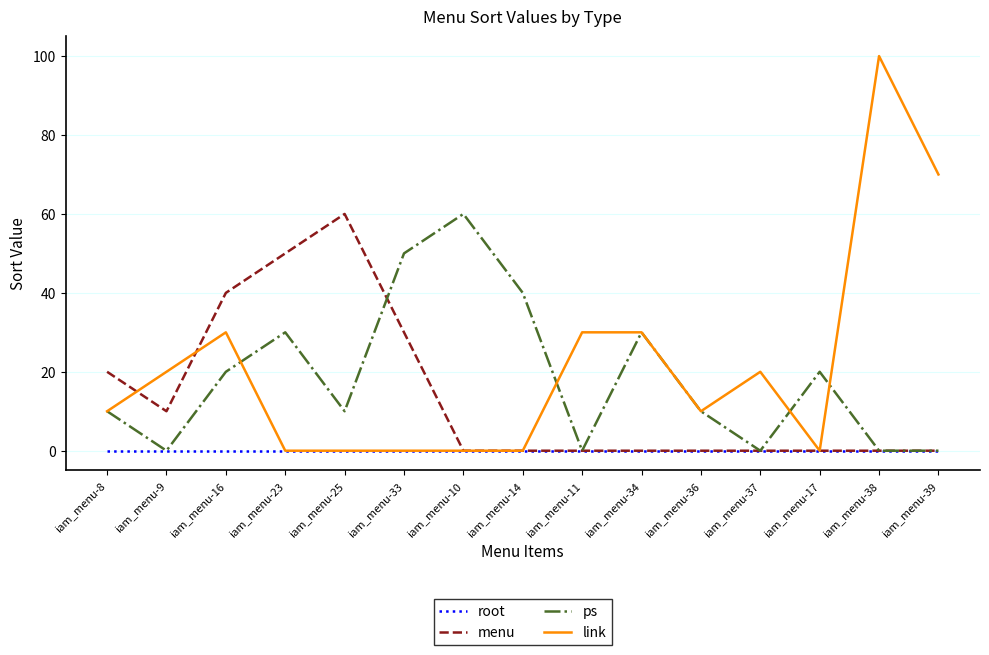

Which series has the widest spread of values?

link